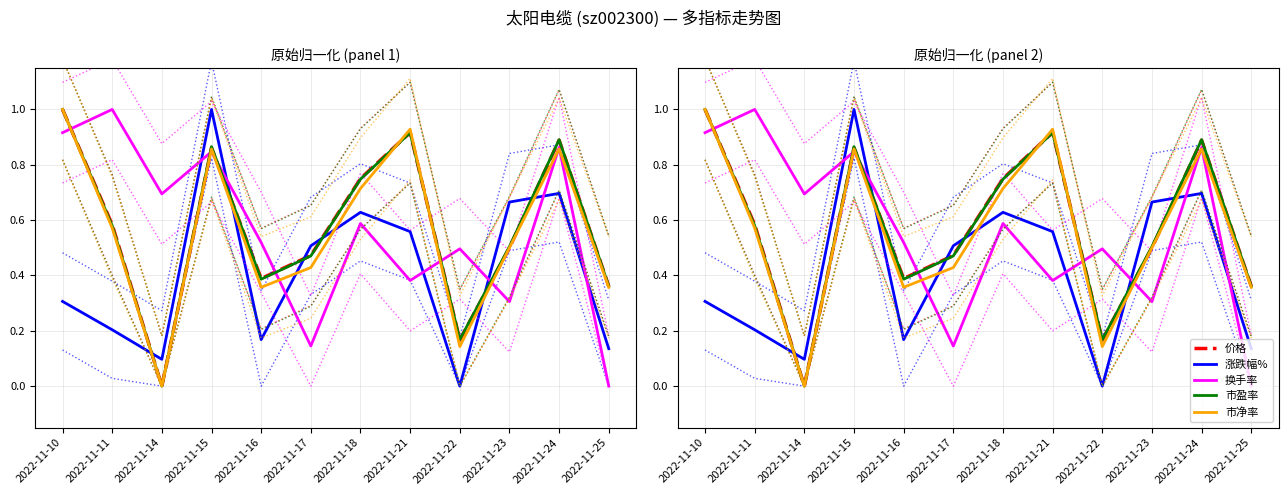

The value of 价格 at 2022-11-22 is 0.1. True or false?

False